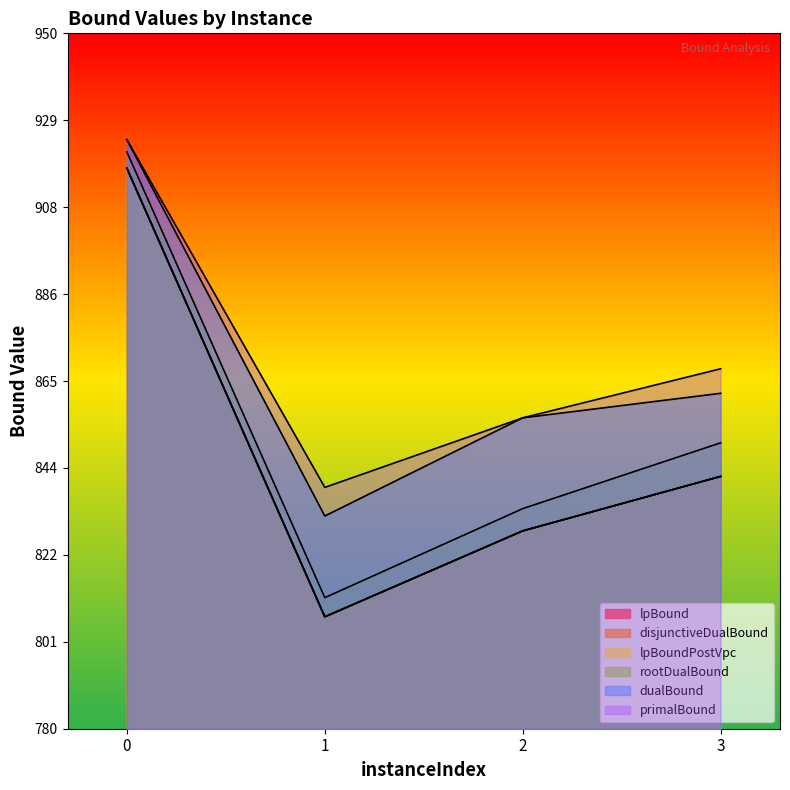

Reading left to right, what are all the values shown in this chart?

lpBound: 0=917.0	1=807.4	2=828.4	3=841.7
disjunctiveDualBound: 0=917.0	1=807.4	2=828.4	3=841.7
lpBoundPostVpc: 0=917.0	1=807.4	2=828.4	3=841.7
rootDualBound: 0=921.0	1=812.0	2=833.8	3=849.9
dualBound: 0=924.0	1=832.0	2=856.0	3=862.0
primalBound: 0=924.0	1=839.0	2=856.0	3=868.0